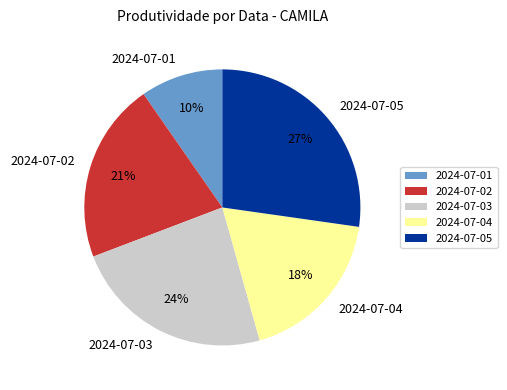

Between 2024-07-03 and 2024-07-05, which is larger?

2024-07-05